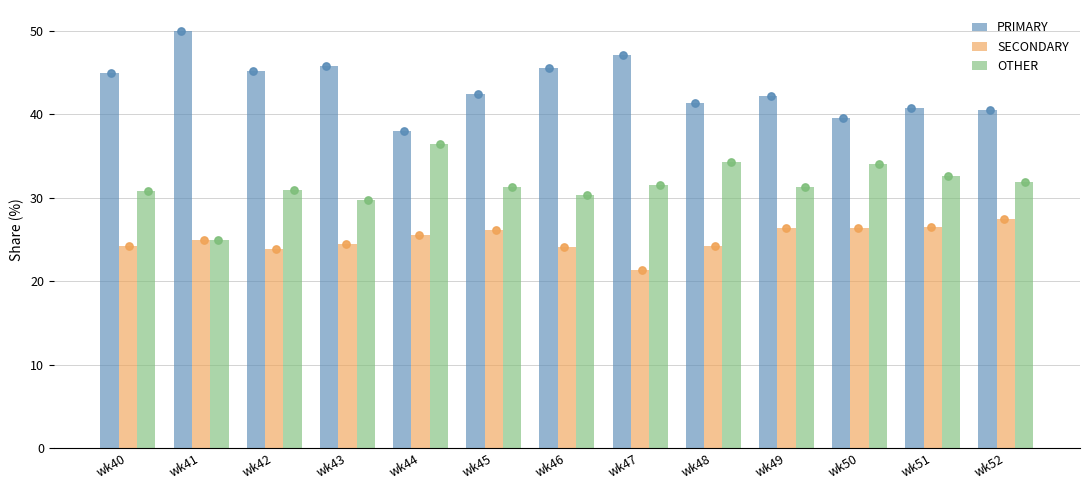

Is the value of OTHER at wk43 greater than the value of PRIMARY at wk46?

No